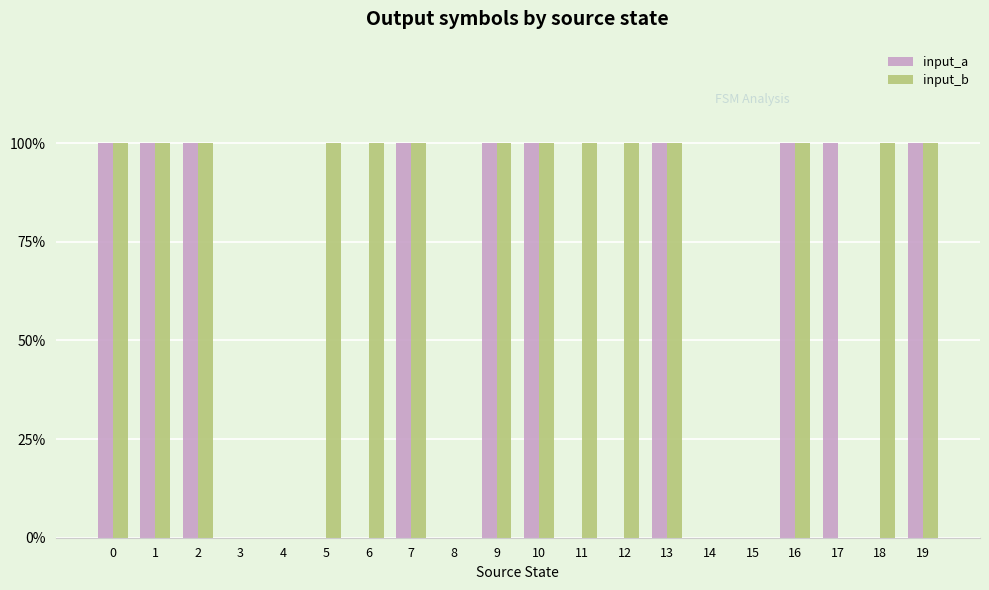

What is the sum of all input_a values?

10